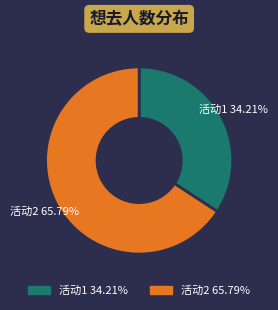

Is there a majority slice in this chart?

Yes